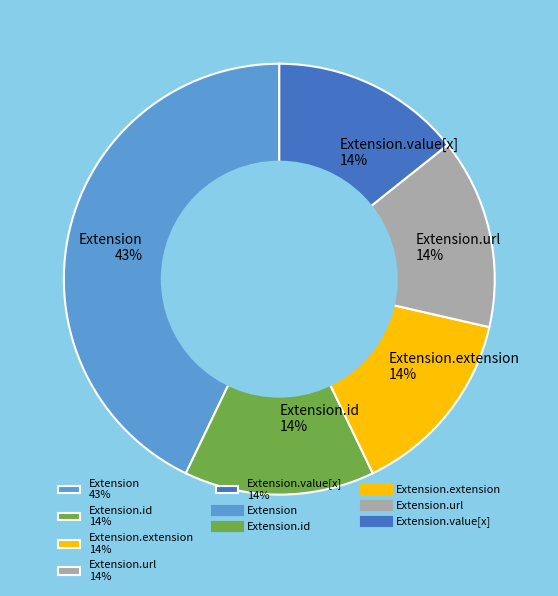

True or false: Extension.extension 14% accounts for 14% of the total.

True